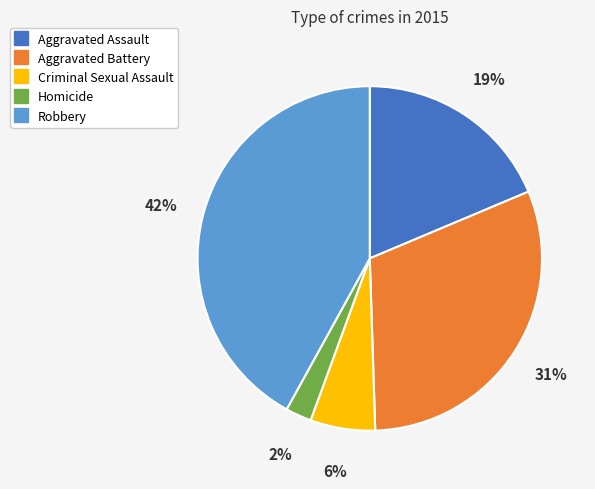

True or false: Aggravated Assault accounts for 19% of the total.

True